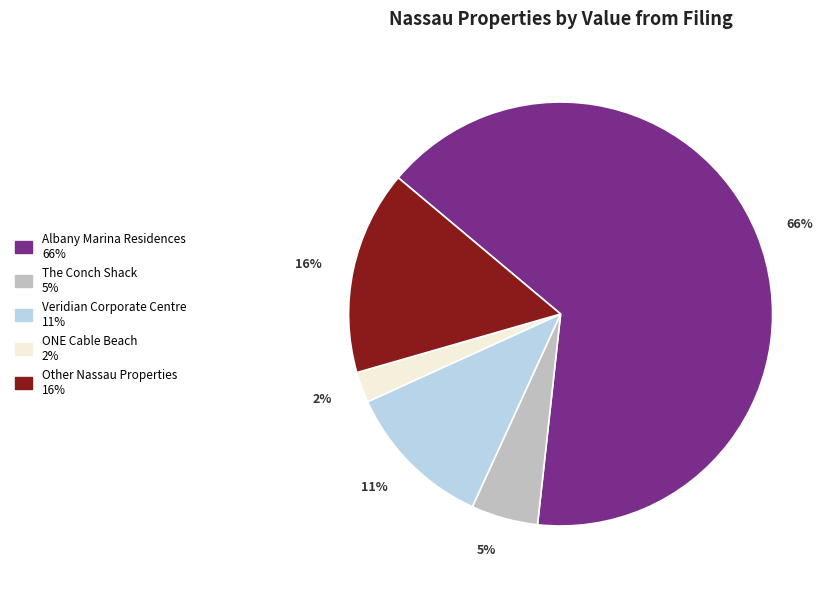

To the nearest percent, what is the combined percentage of Albany Marina Residences and The Conch Shack?

71%